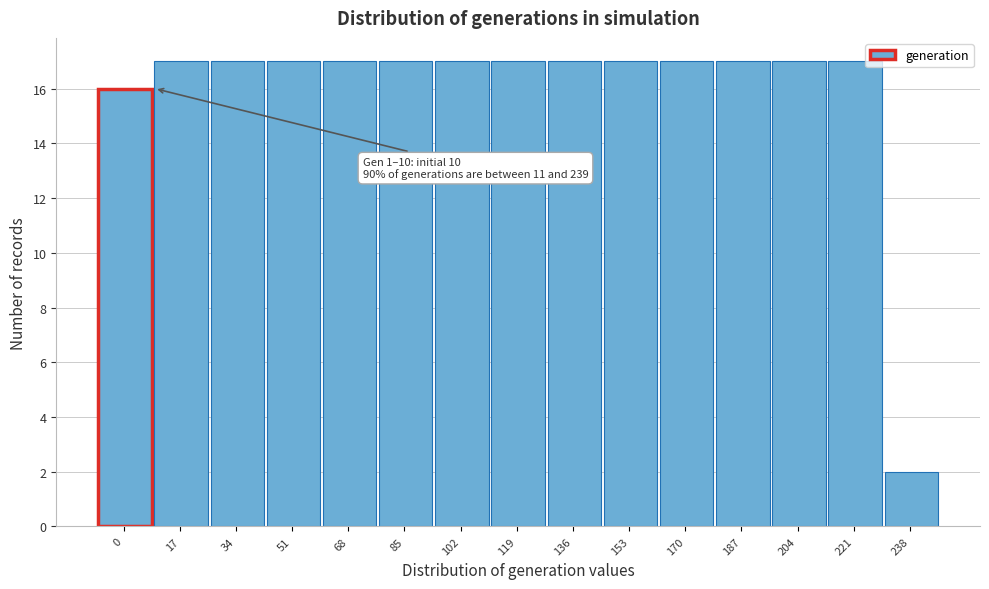

Reading left to right, extract all data points from this chart.

16	17	17	17	17	17	17	17	17	17	17	17	17	17	2